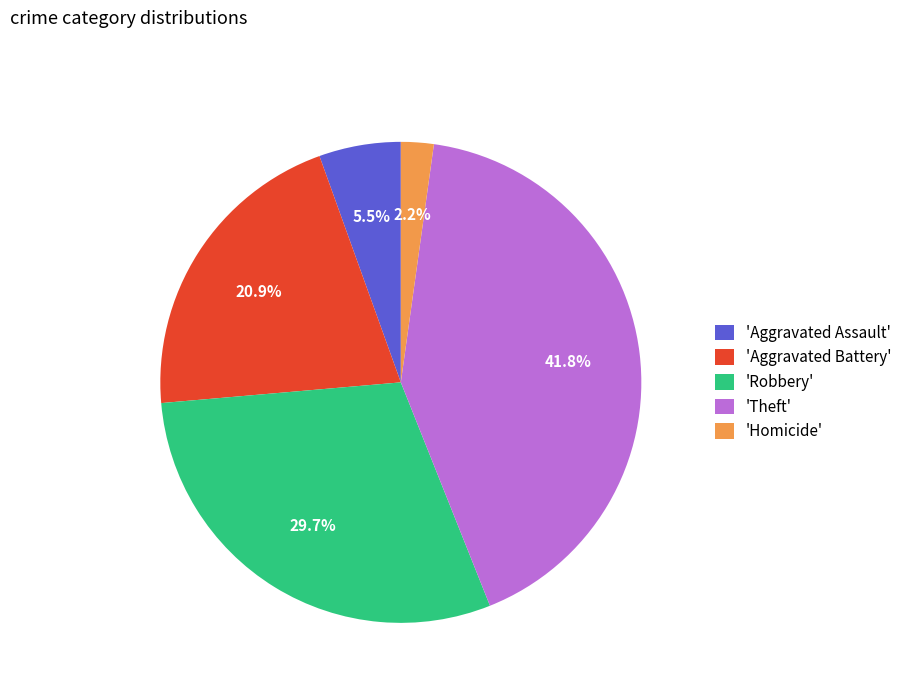

What is the total percentage of 'Aggravated Battery' and 'Theft'?

62.6%